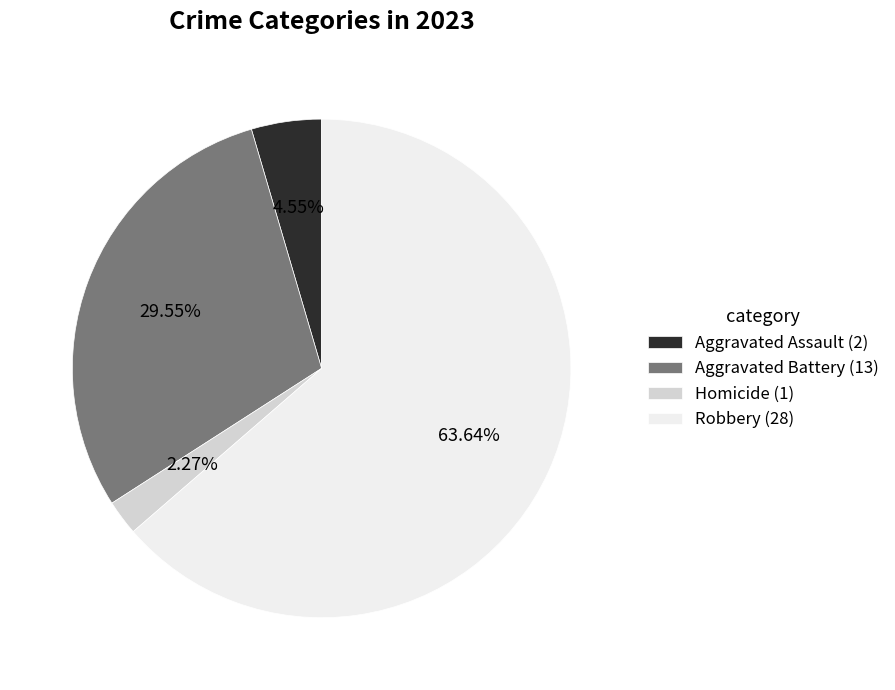

Count the number of slices in the pie.

4